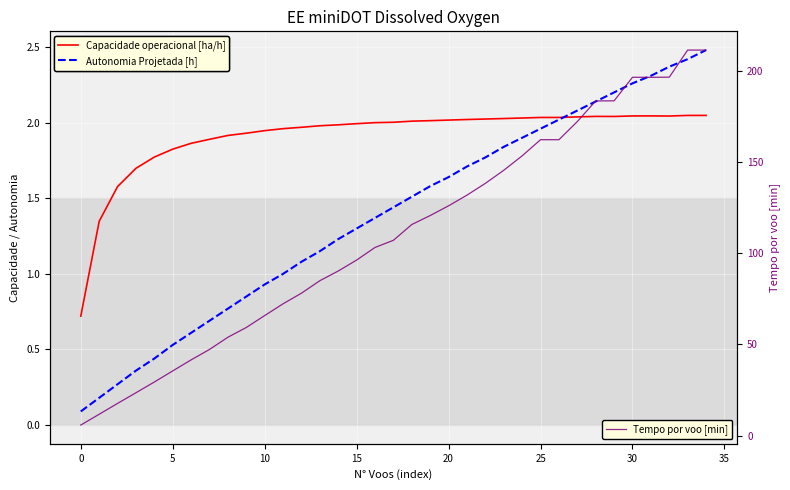

How many data points in Capacidade operacional [ha/h] are less than 2?

16